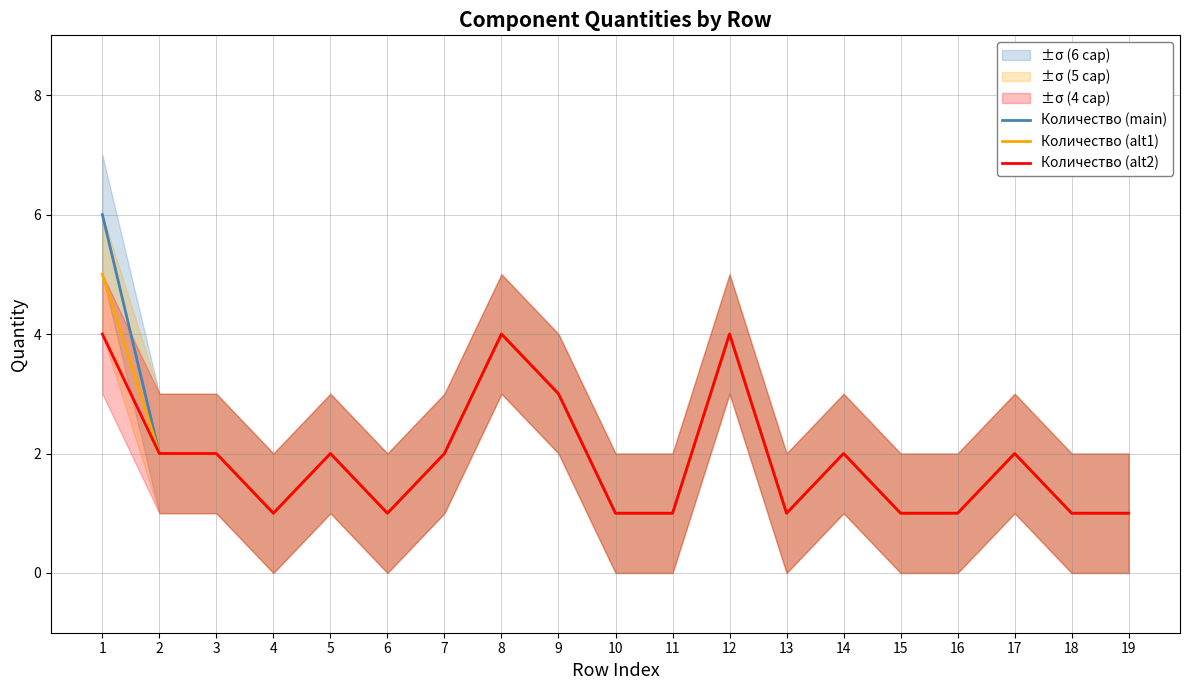

What is the difference between the second highest and minimum values in the Количество (alt2) series?

3